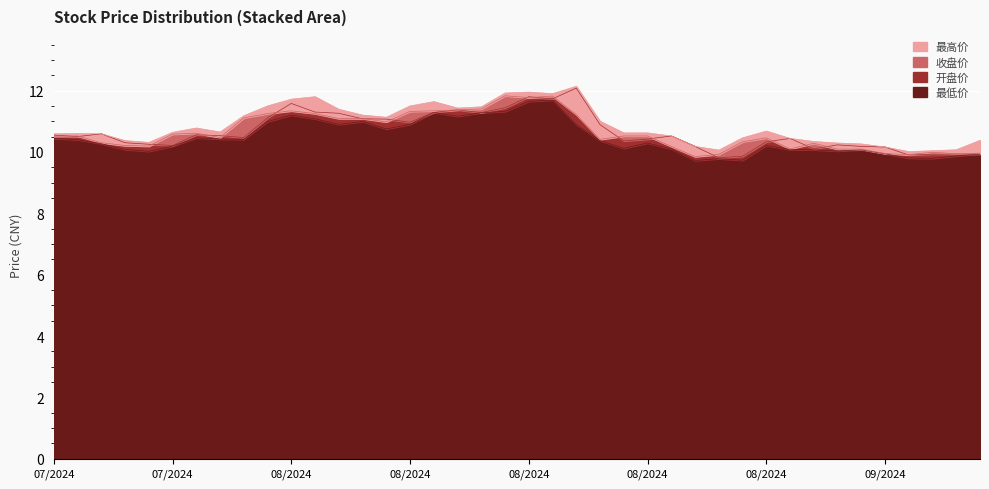

At how many categories does at least one series exceed 11?

15